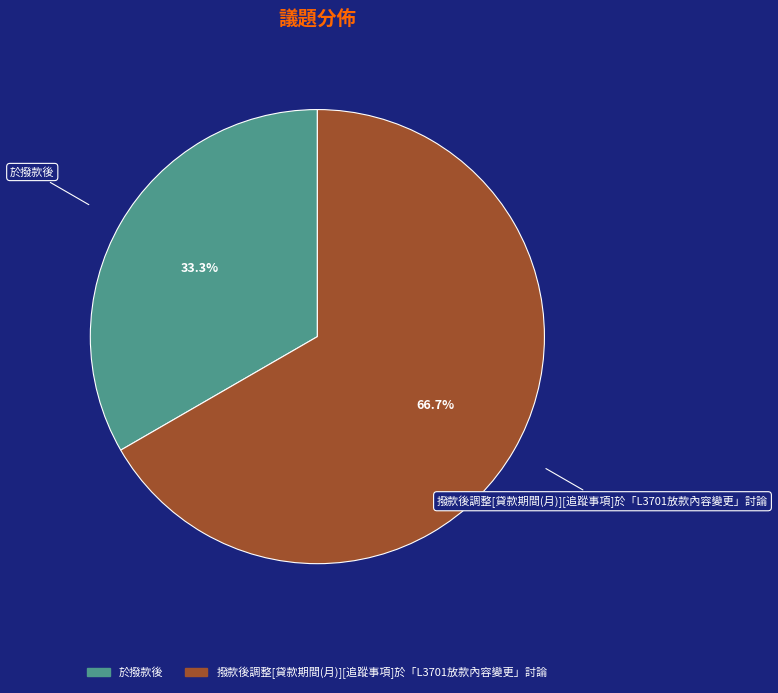

To the nearest percent, what is the combined percentage of 撥款後調整[貸款期間(月)][追蹤事項]於「L3701放款內容變更」討論 and 於撥款後?

100%